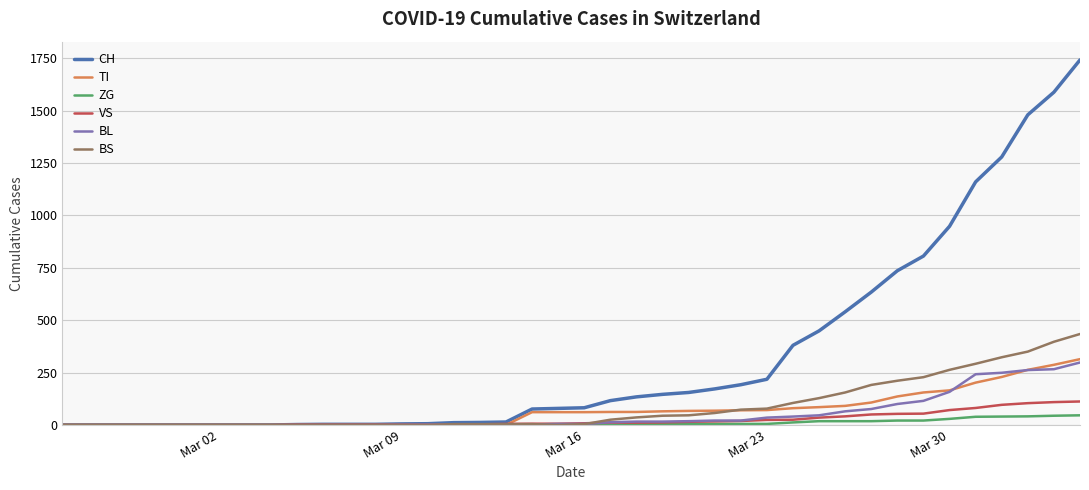

Which series has the largest total across all categories?

CH